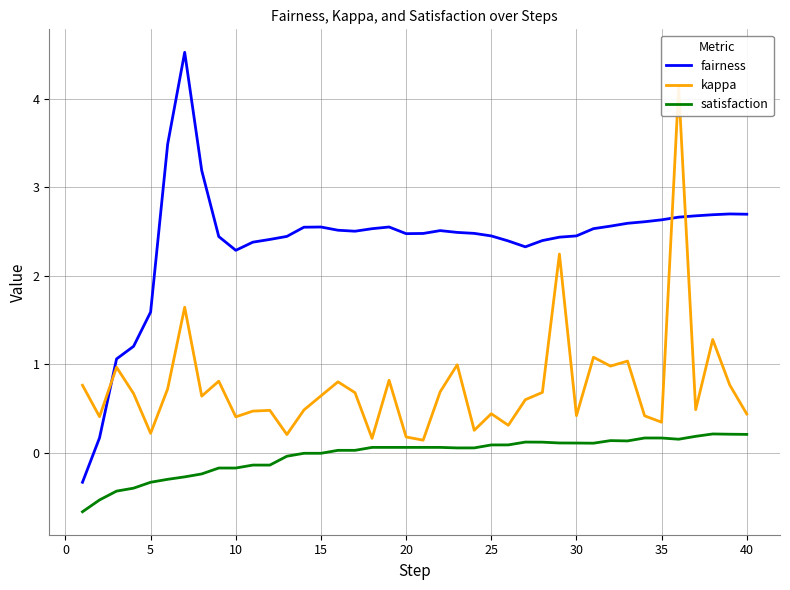

What are all the series names shown in the legend?

fairness, kappa, satisfaction